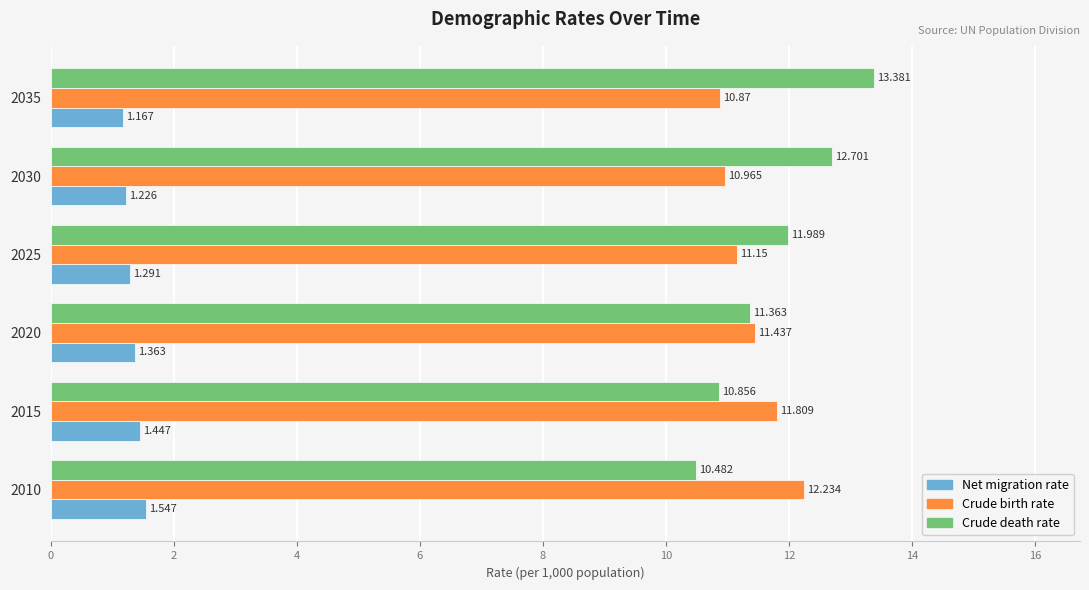

What are all the series names shown in the legend?

Net migration rate, Crude birth rate, Crude death rate